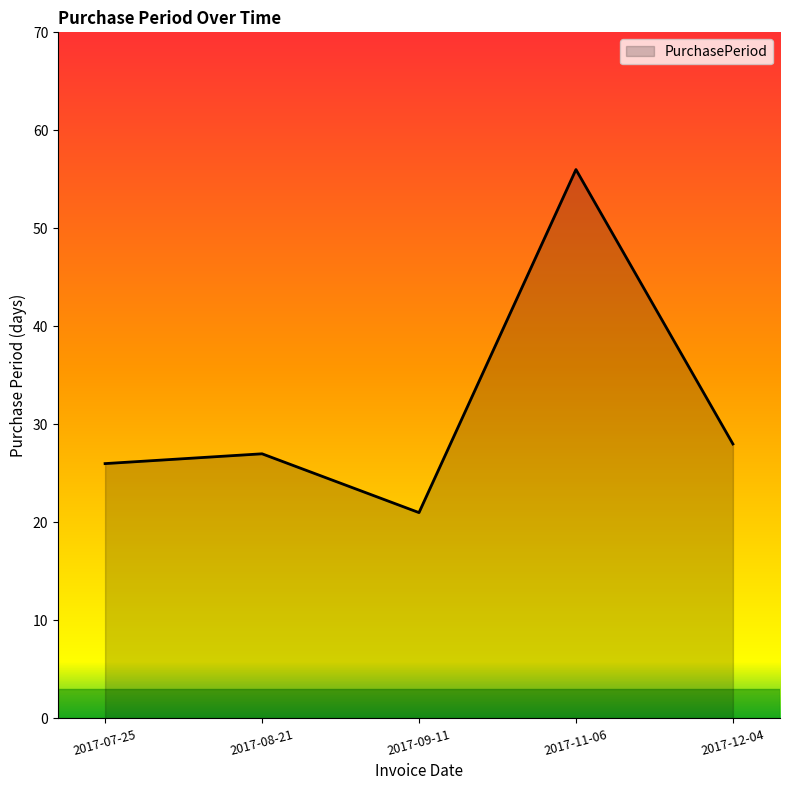

Reading left to right, extract all data points from this chart.

2017-07-25=26	2017-08-21=27	2017-09-11=21	2017-11-06=56	2017-12-04=28